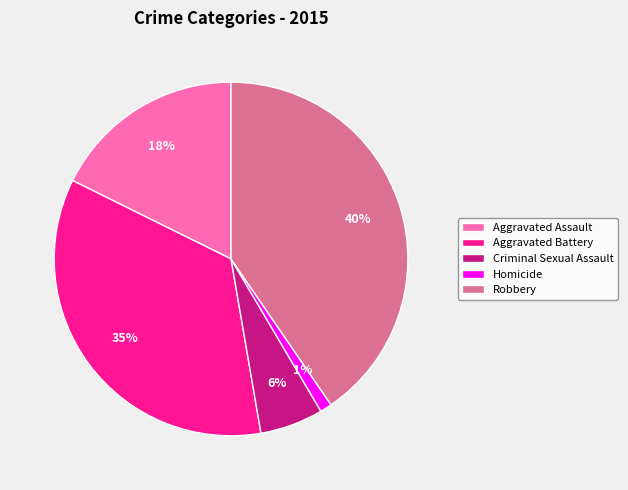

Between Robbery and Aggravated Assault, which is larger?

Robbery